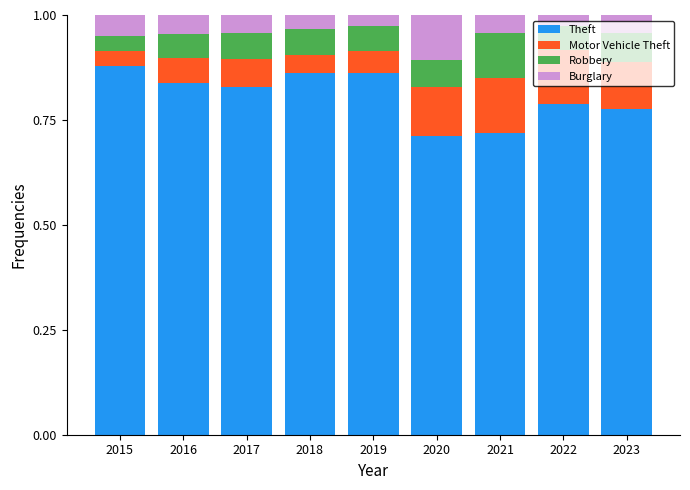

Count the Theft values in the range 0 to 1.

9